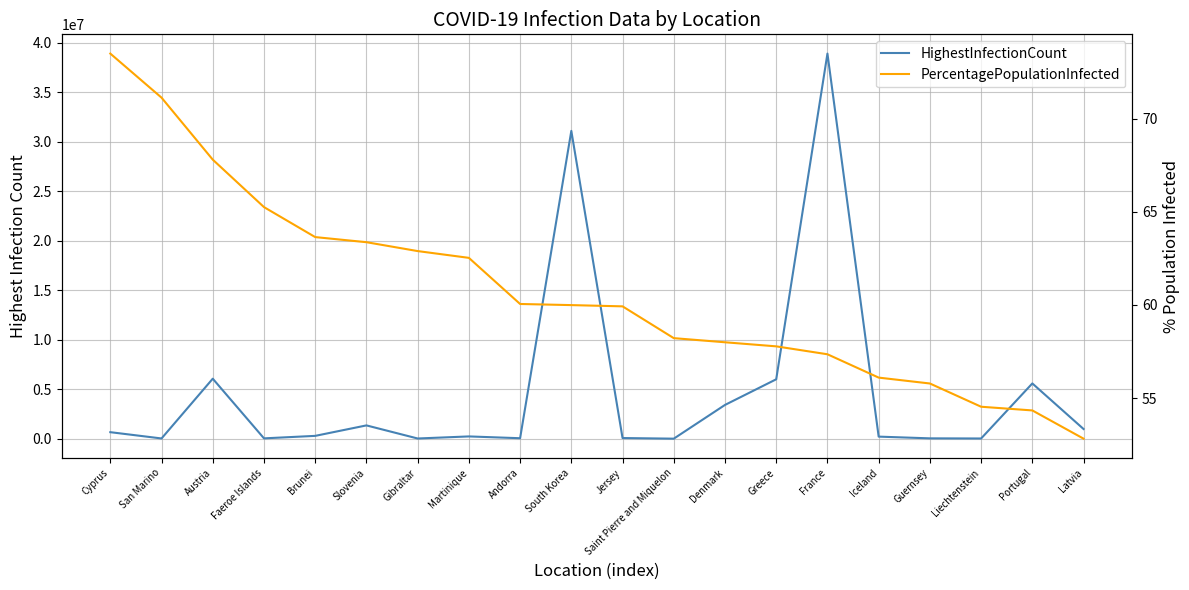

Between Jersey and Liechtenstein, which is larger?

Jersey